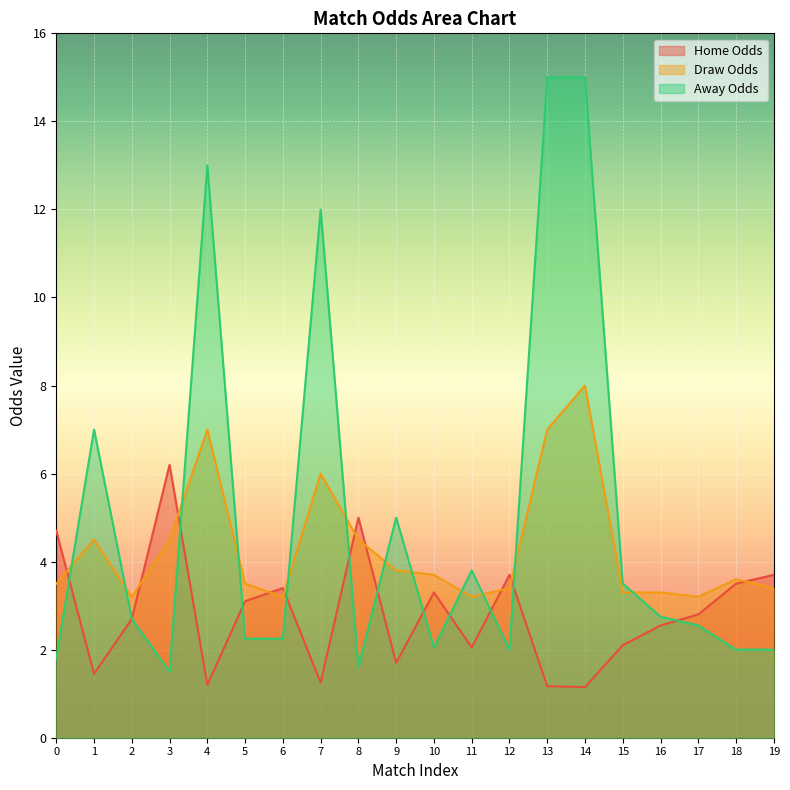

Where do x and 2 first cross each other?

0 and 1